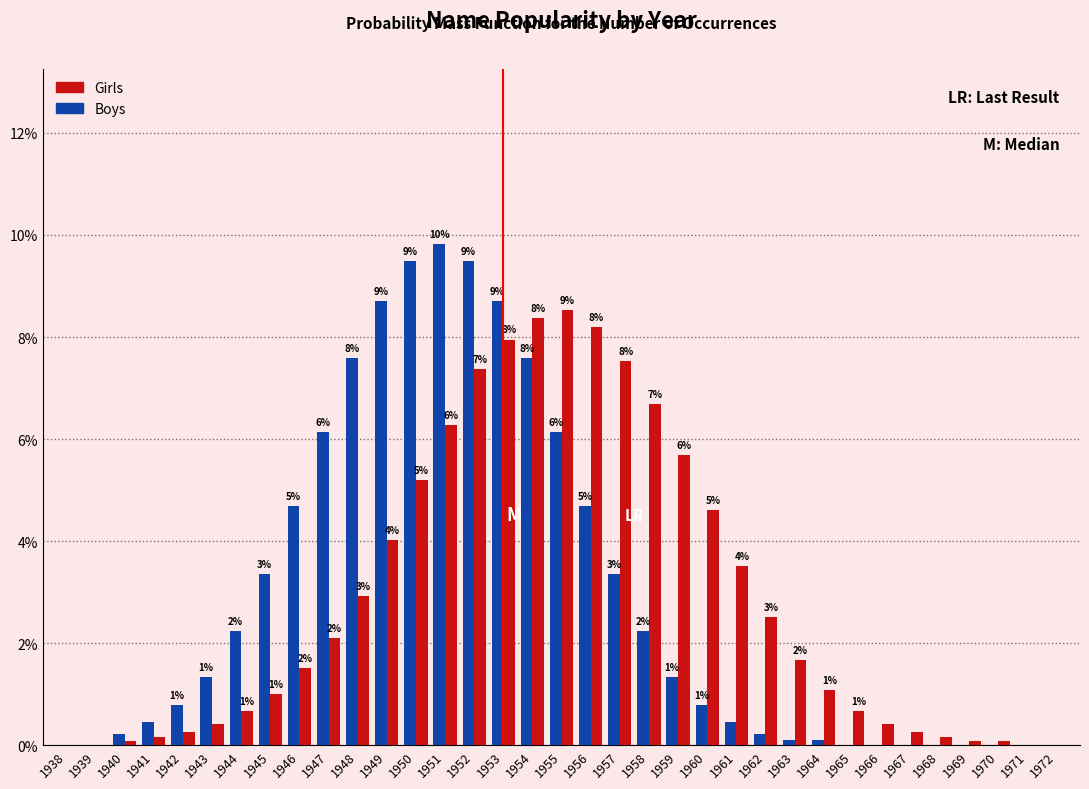

How many groups of bars are there?

35